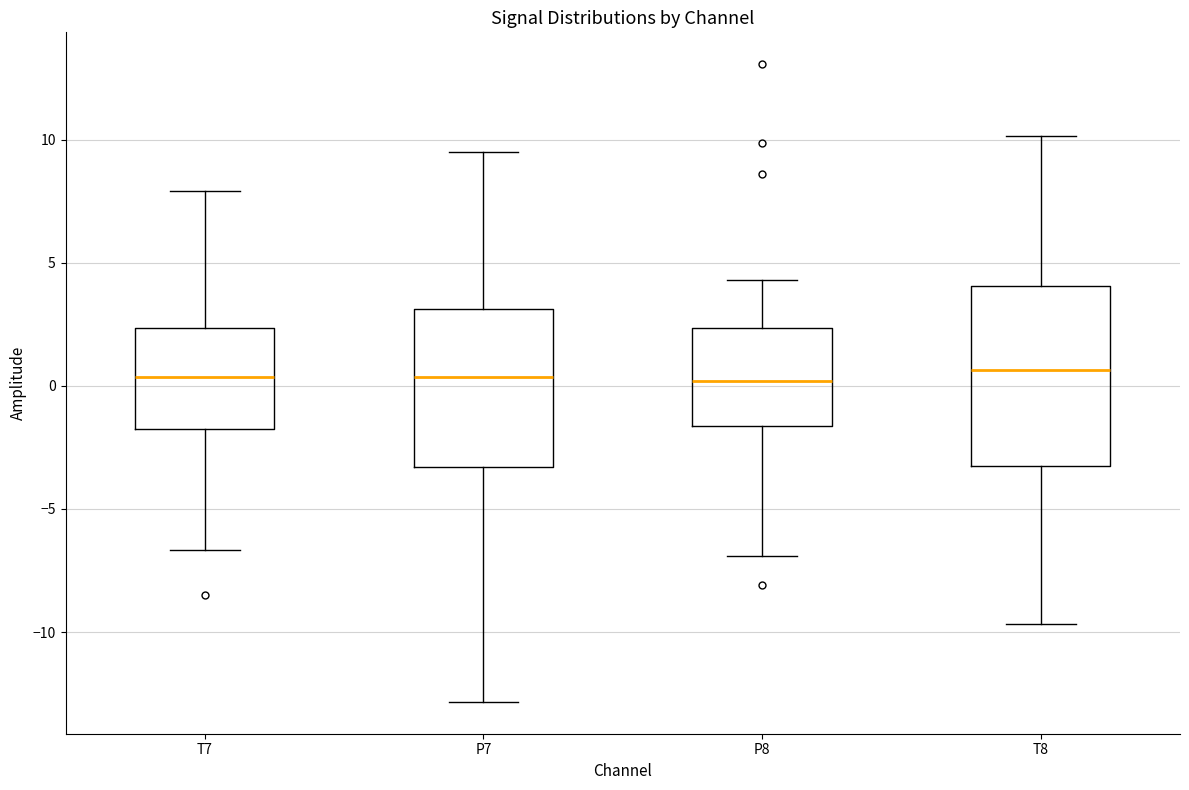

Where is the upper edge of the box for P8 on the y-axis? The values are not printed on the chart, so give them approximately, as read against the axis.

2.5